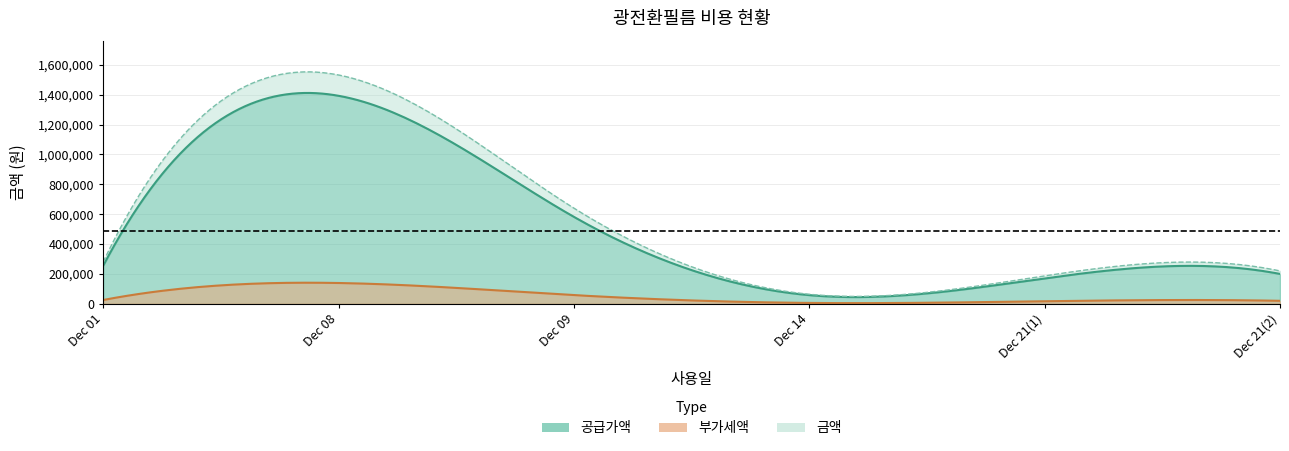

Is it true that 공급가액 equals 395721 at 2020-12-08?

False